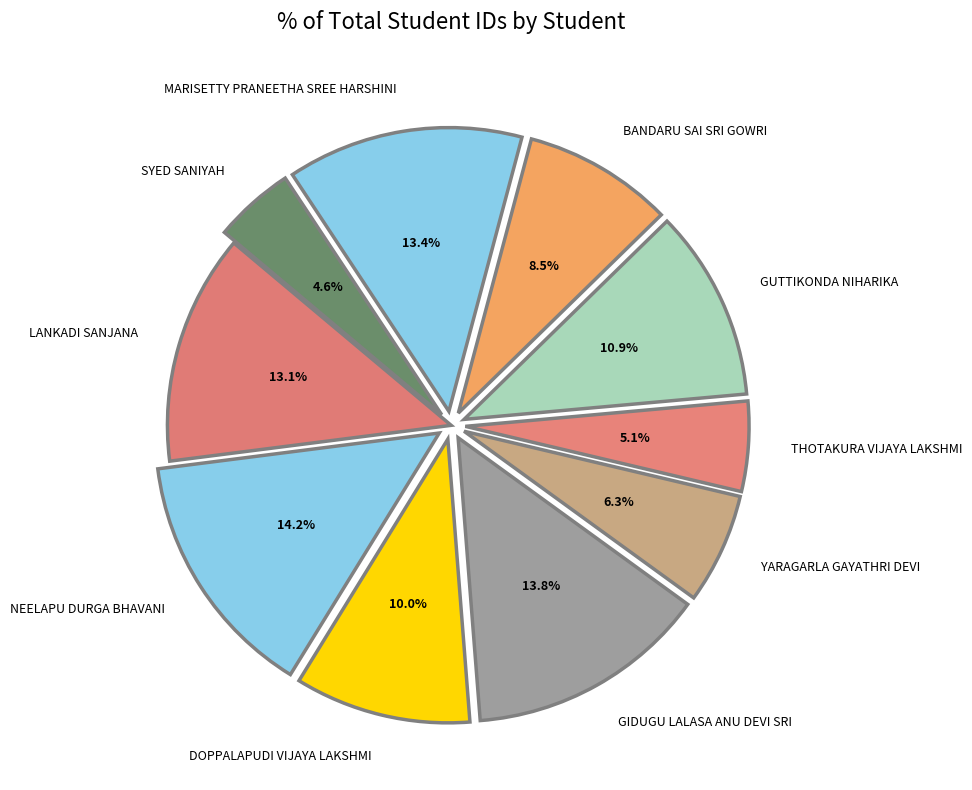

To the nearest percent, what percentage of the pie is THOTAKURA VIJAYA LAKSHMI?

5%